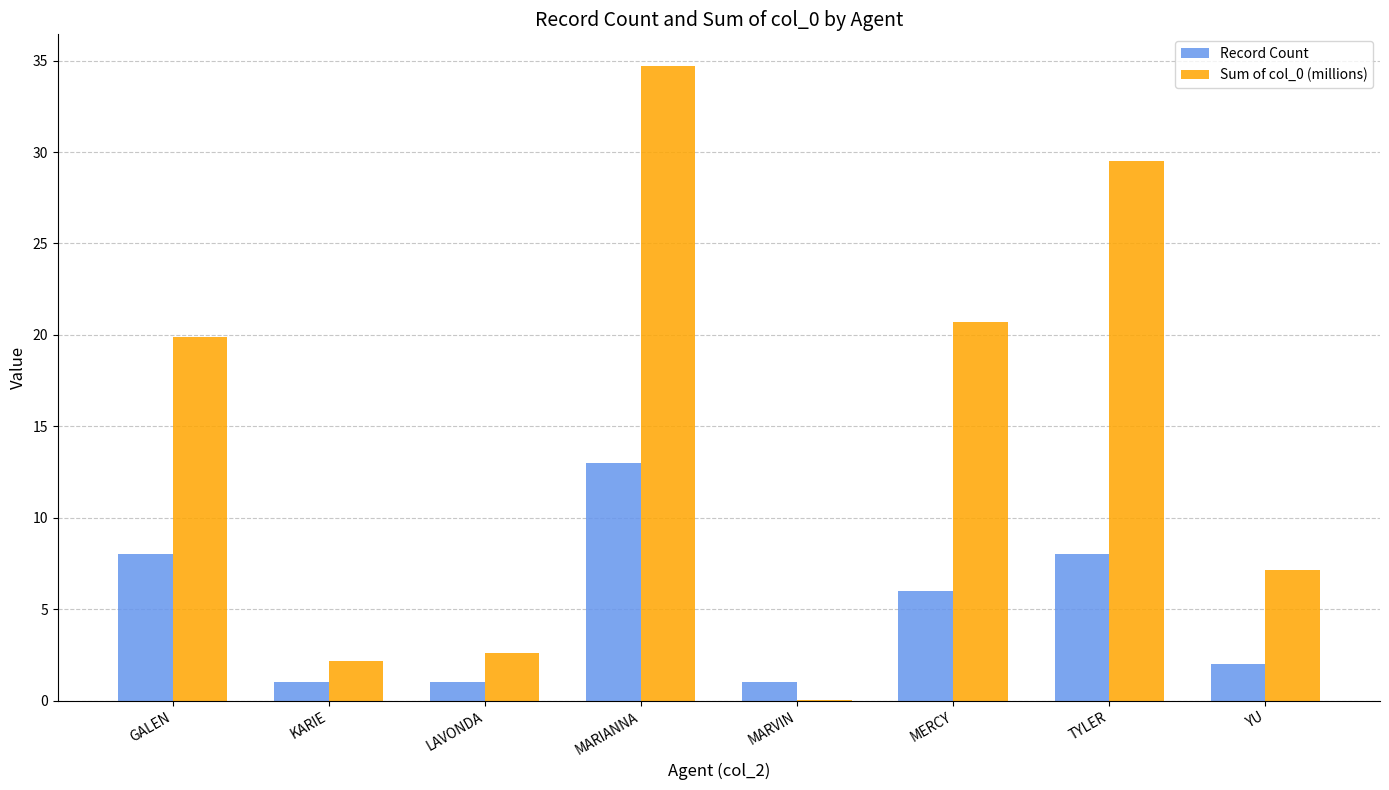

What is the sum of the Record Count values at YU and GALEN?

10.0